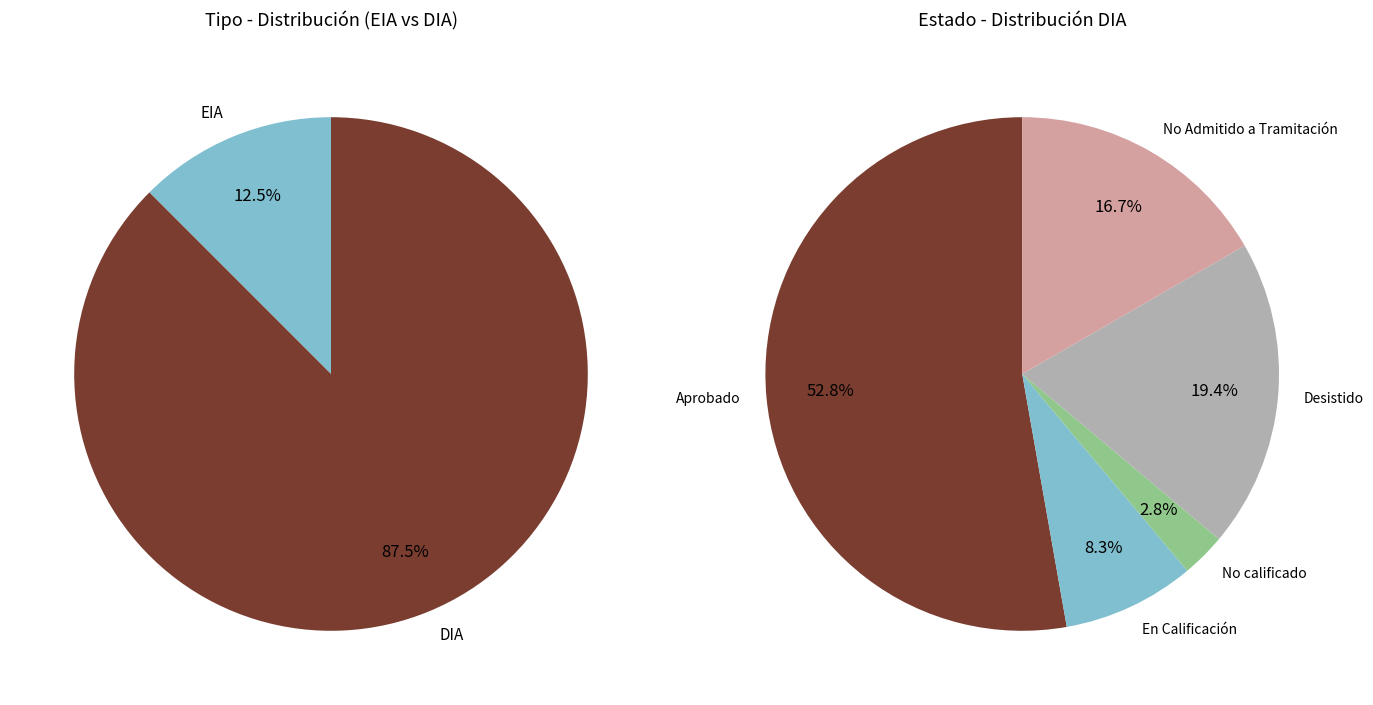

How many slices are in this pie chart?

2